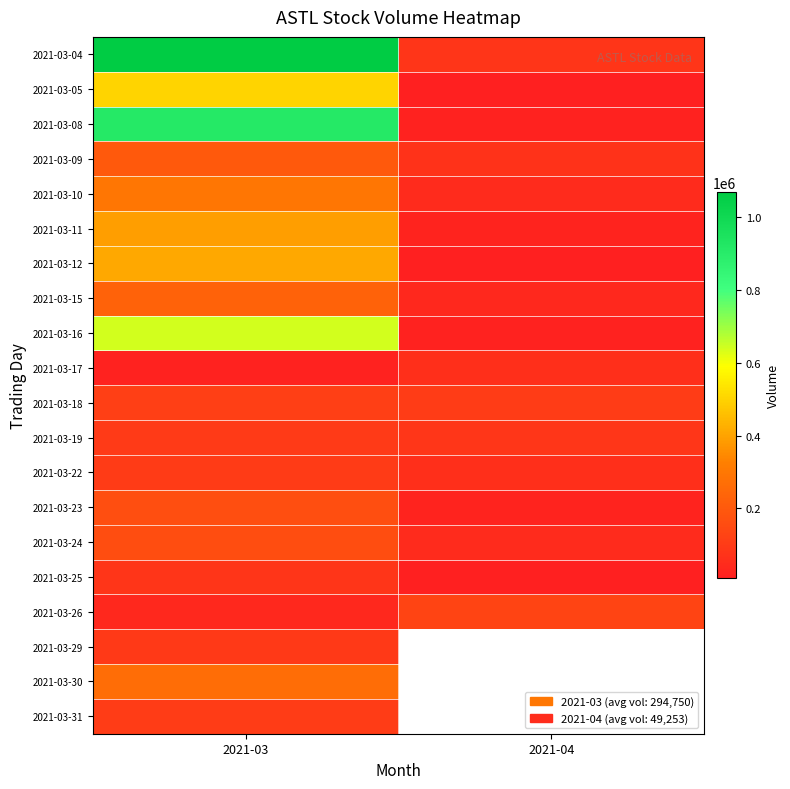

The 2021-03-04 series shows 80400.0 at 2021-04. True or false?

True